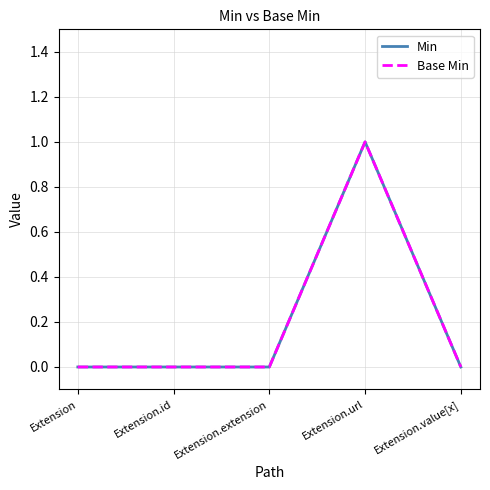

Is this an area chart (filled region under the line)?

No